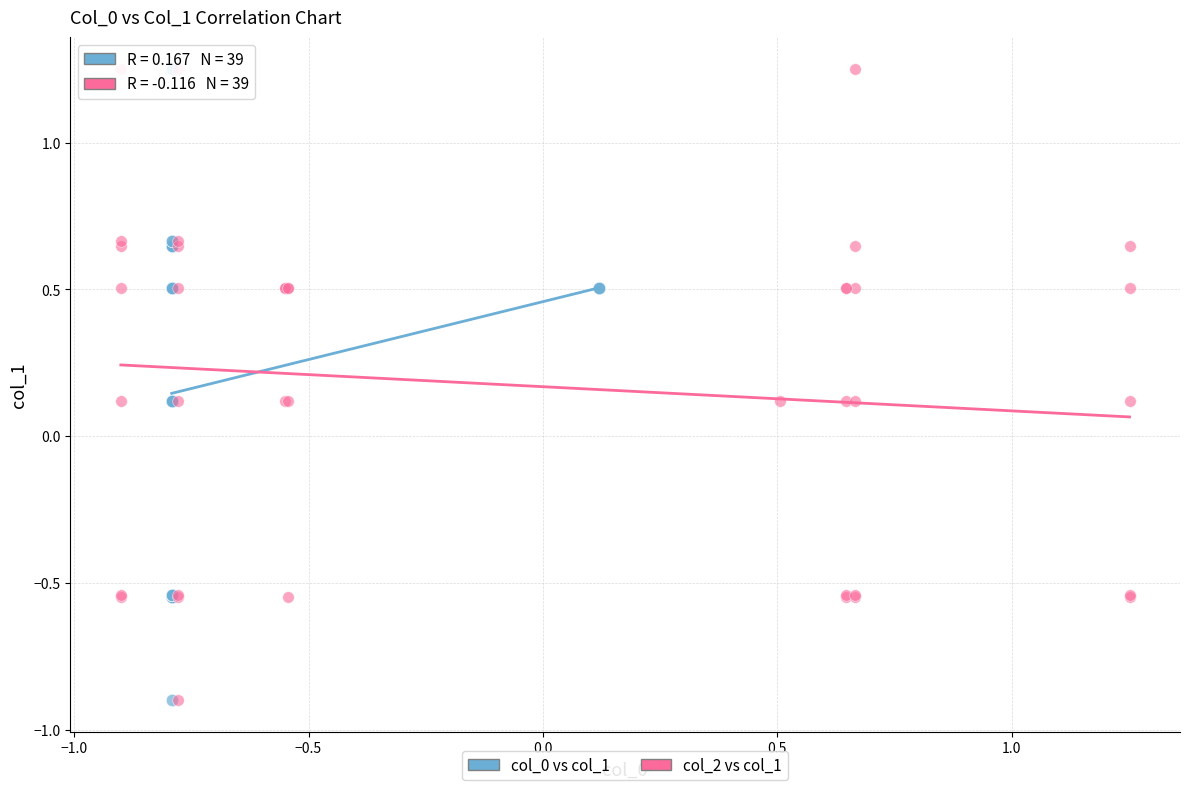

What are all the series names shown in the legend?

col_0 vs col_1, col_2 vs col_1